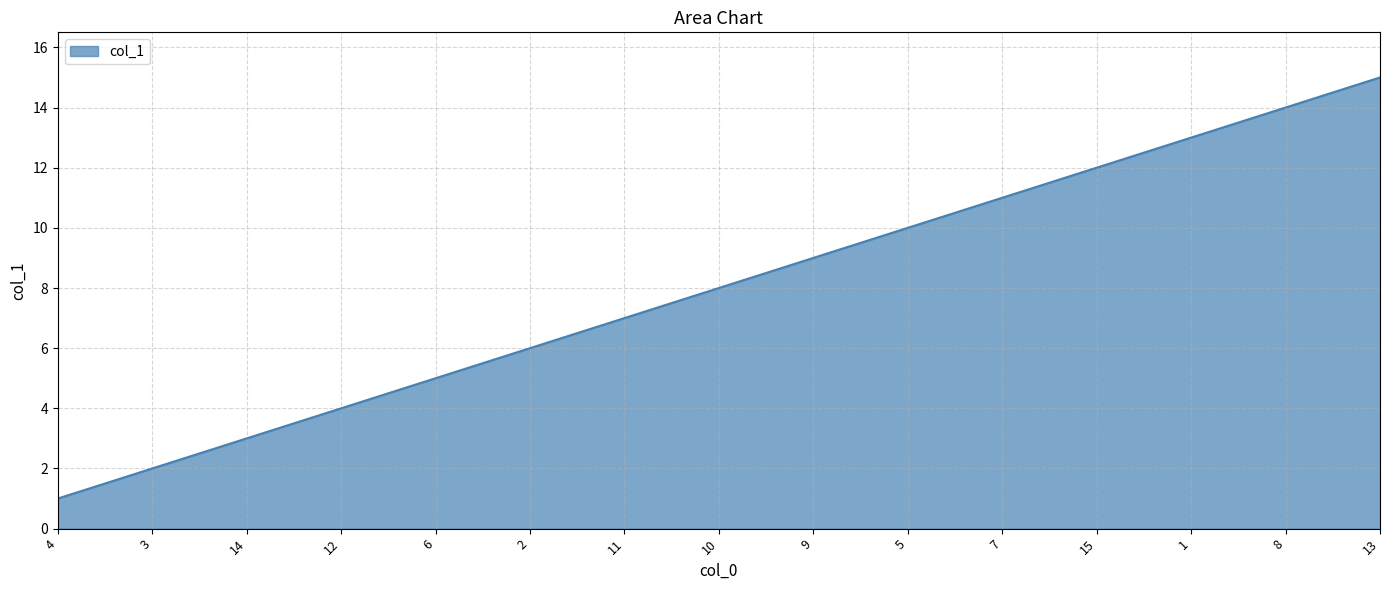

What is the average value?

8